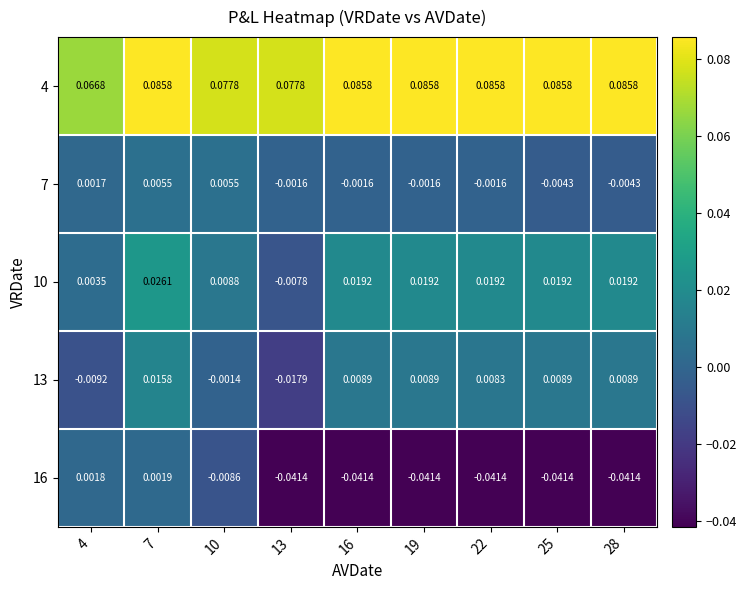

Is the value of 13 at 19 greater than the value of 10 at 25?

No